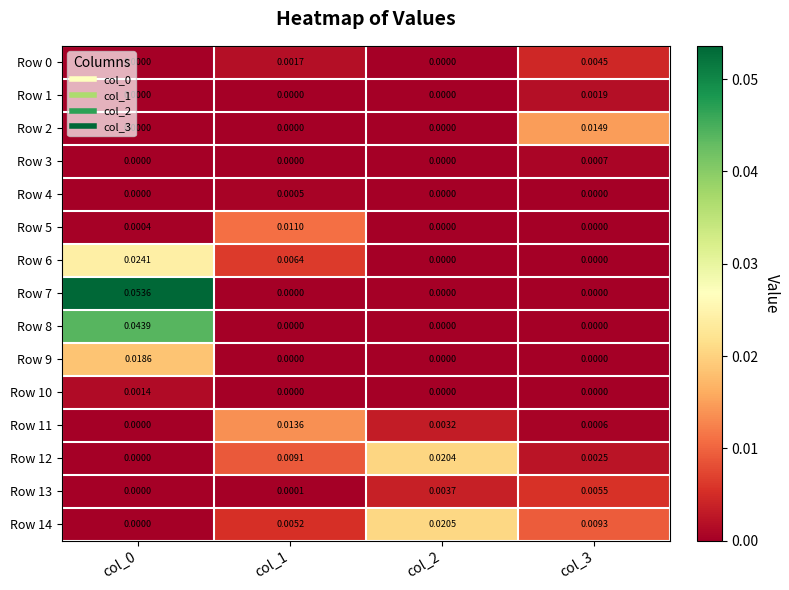

Rank the series at col_2 from lowest to highest value.

Row 1, Row 2, Row 3, Row 4, Row 7, Row 8, Row 9, Row 10, Row 5, Row 6, Row 0, Row 11, Row 13, Row 12, Row 14